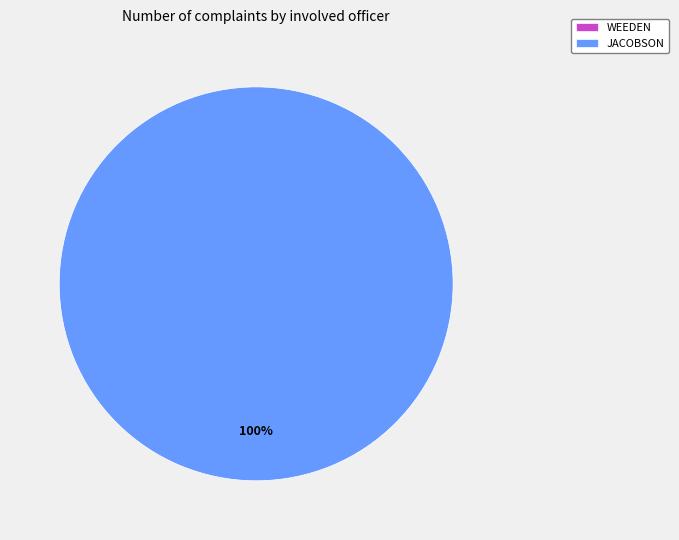

Between JACOBSON and WEEDEN, which is larger?

JACOBSON